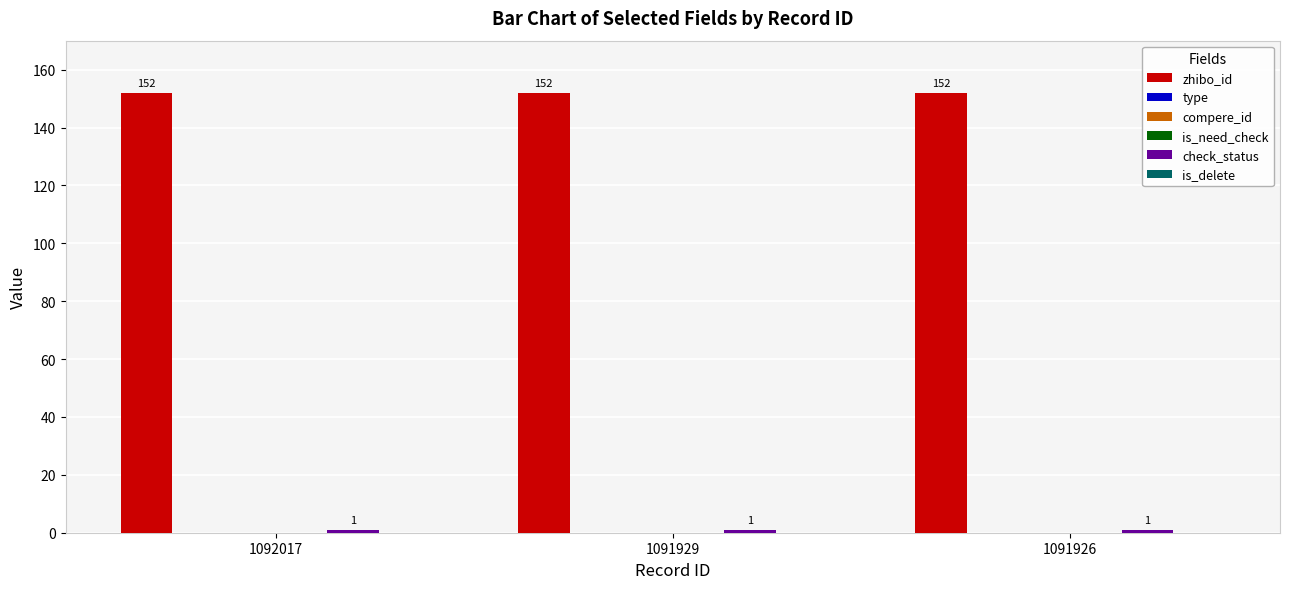

Reading right to left, extract all data points from this chart.

zhibo_id: 1091926=152	1091929=152	1092017=152
type: 1091926=0	1091929=0	1092017=0
compere_id: 1091926=0	1091929=0	1092017=0
is_need_check: 1091926=0	1091929=0	1092017=0
check_status: 1091926=1	1091929=1	1092017=1
is_delete: 1091926=0	1091929=0	1092017=0